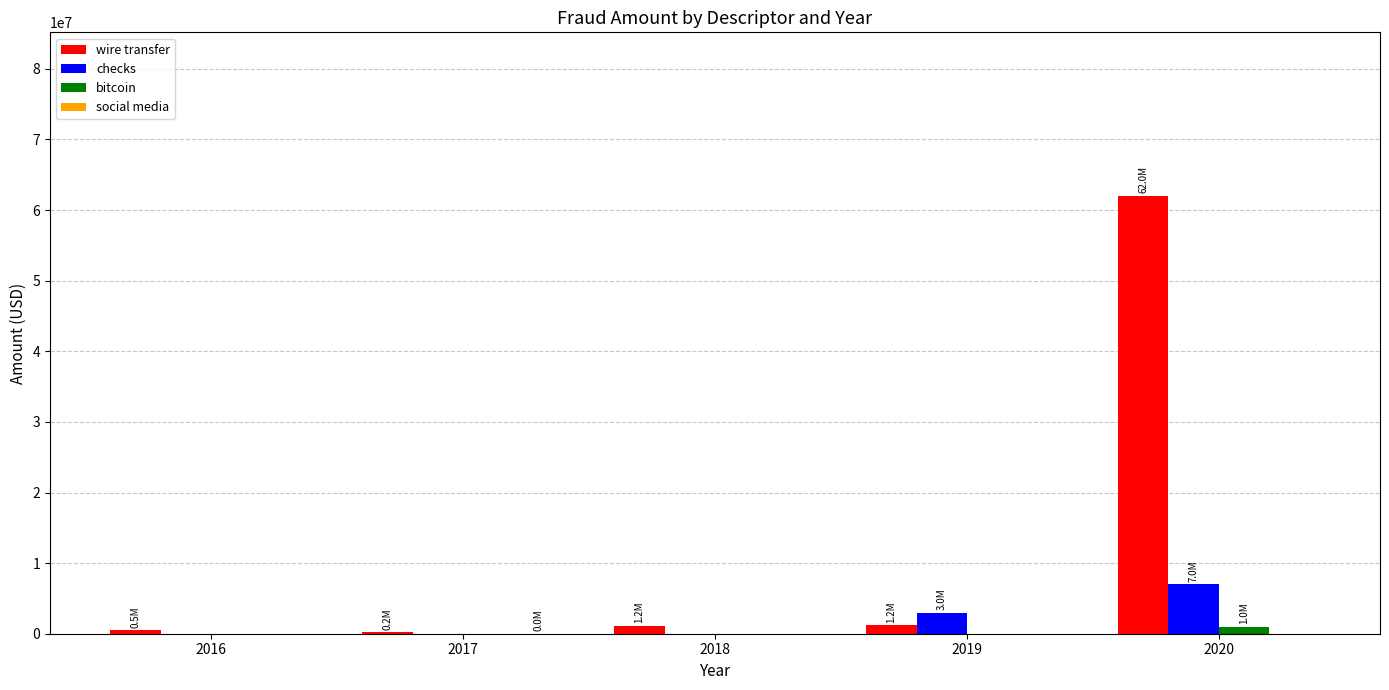

How many groups of bars are there?

5